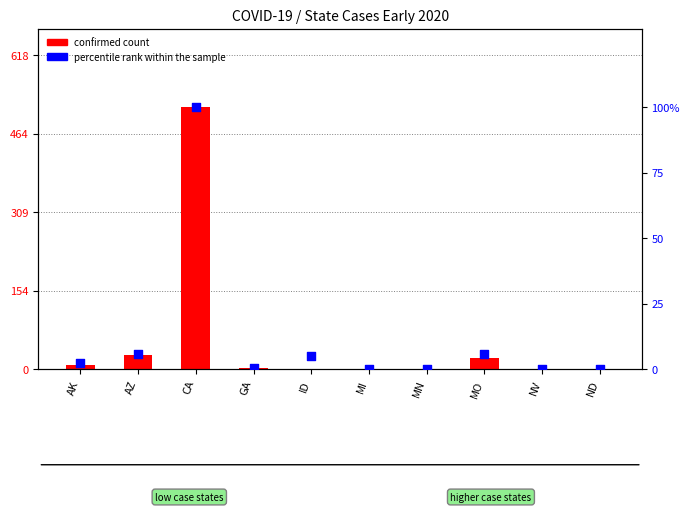

Which series has the largest Y range (max minus min)?

confirmed count